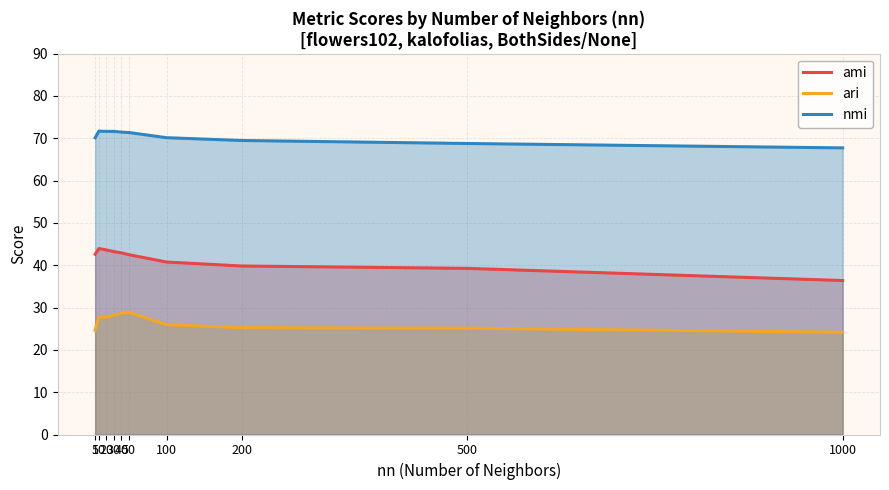

Between 100 and 40, which is larger?

40